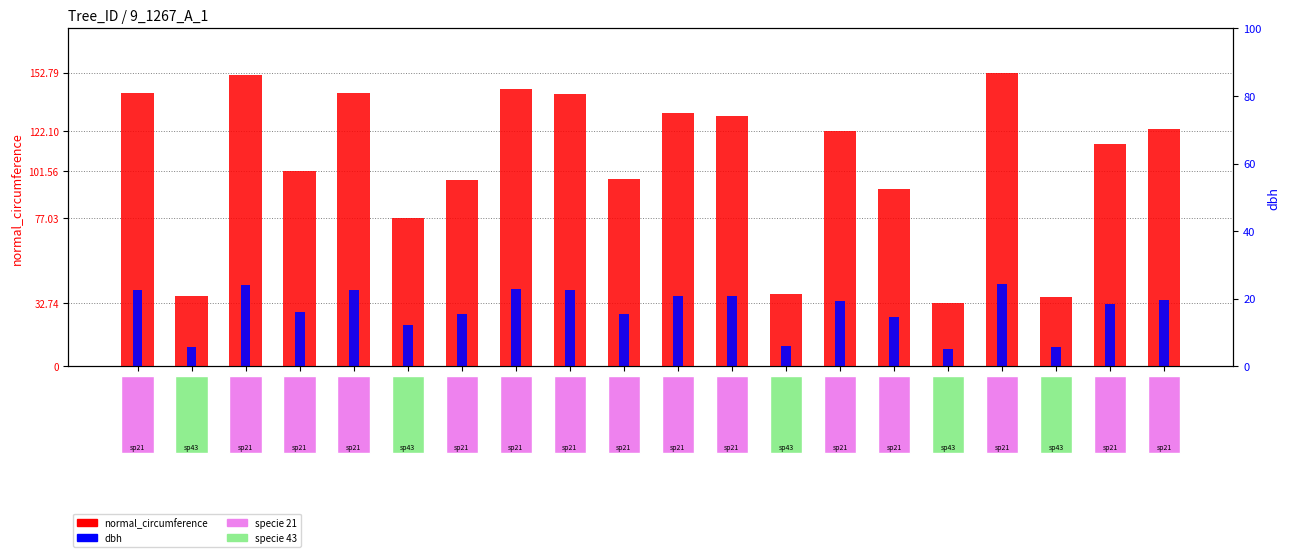

At which category does the chart reach its minimum across all series?

Tree_34